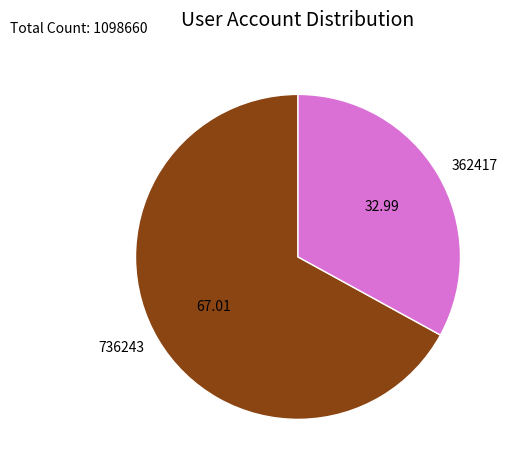

Combined, do 736243 and 362417 account for over 50%?

Yes